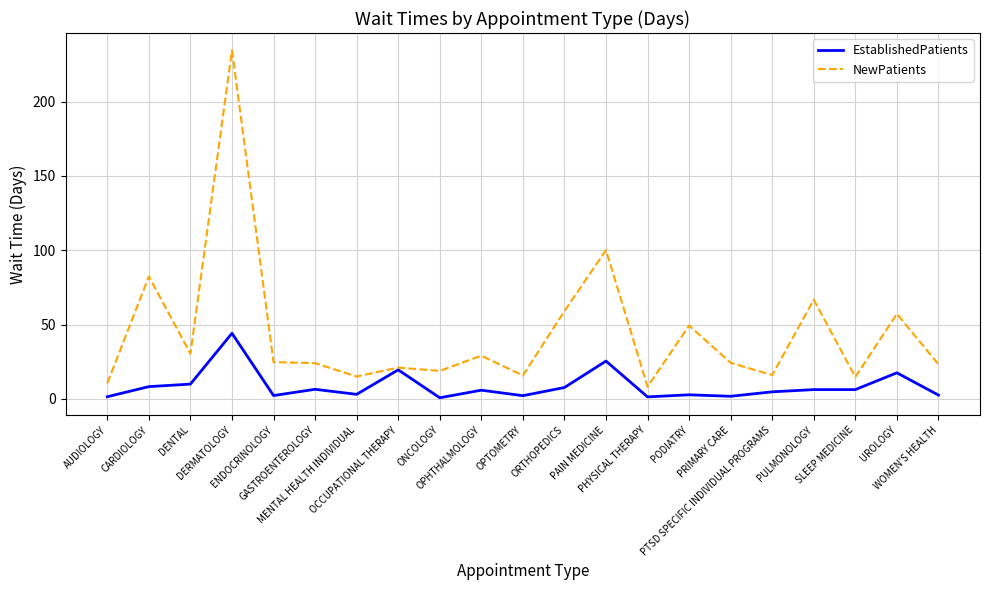

List the series in order of their overall mean, highest first.

NewPatients, EstablishedPatients